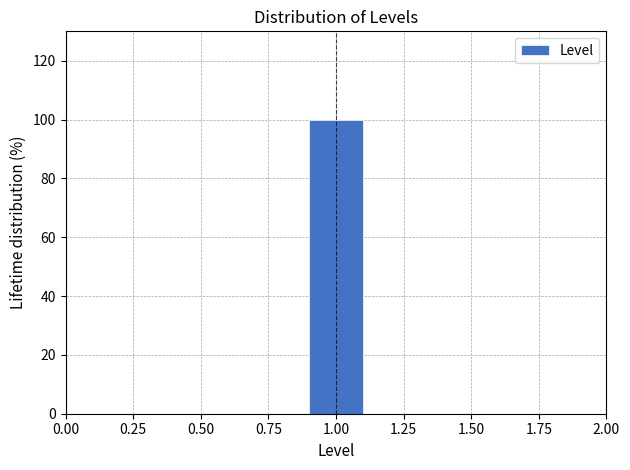

What is the height of the bar covering 0.9 to 1.1 on the x-axis? The values are not printed on the chart, so give them approximately, as read against the axis.

100